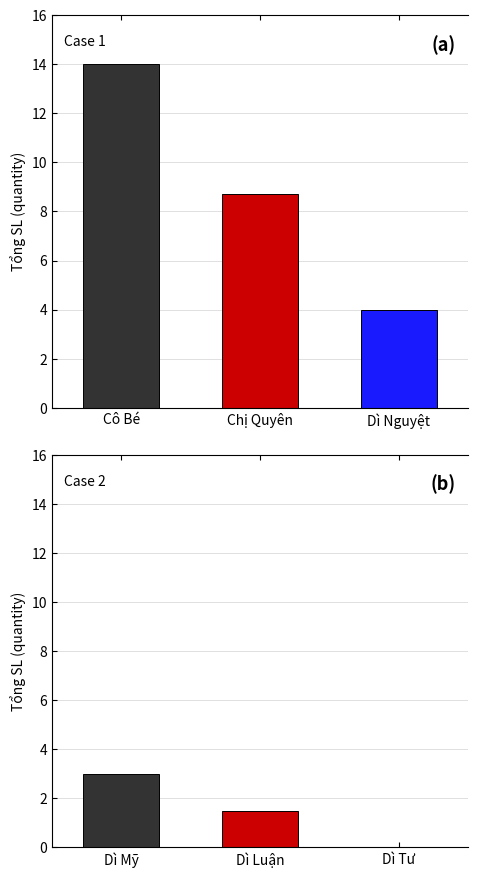

How many positive values are there?

5